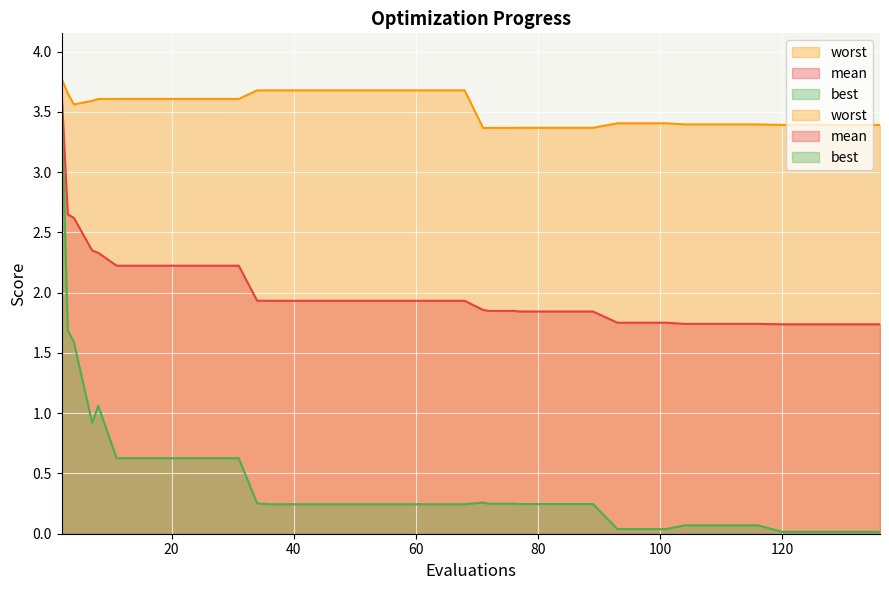

Where is best nearest to the value 1?

8